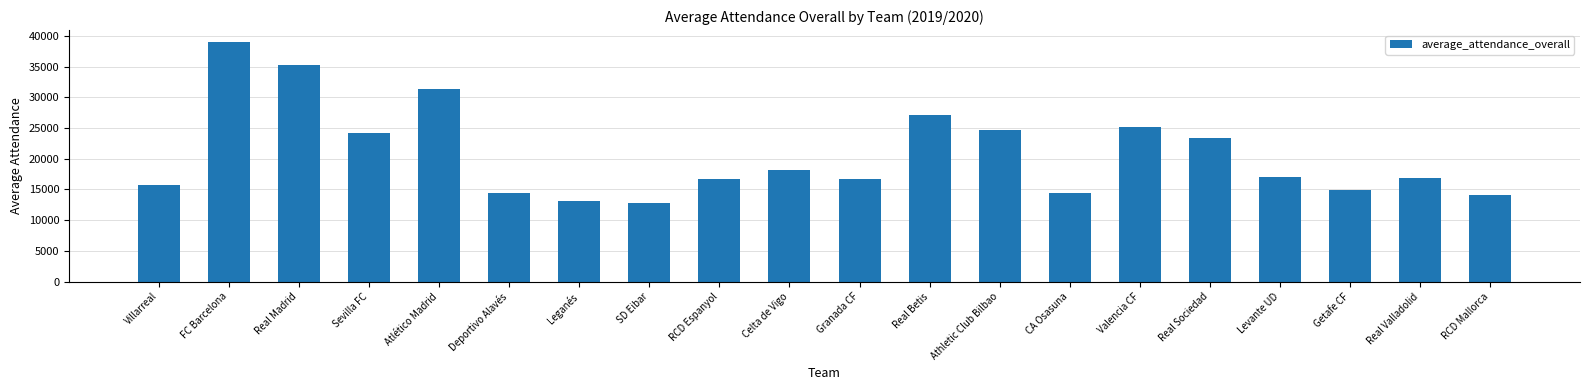

What is the label of the 12th bar from the right?

RCD Espanyol